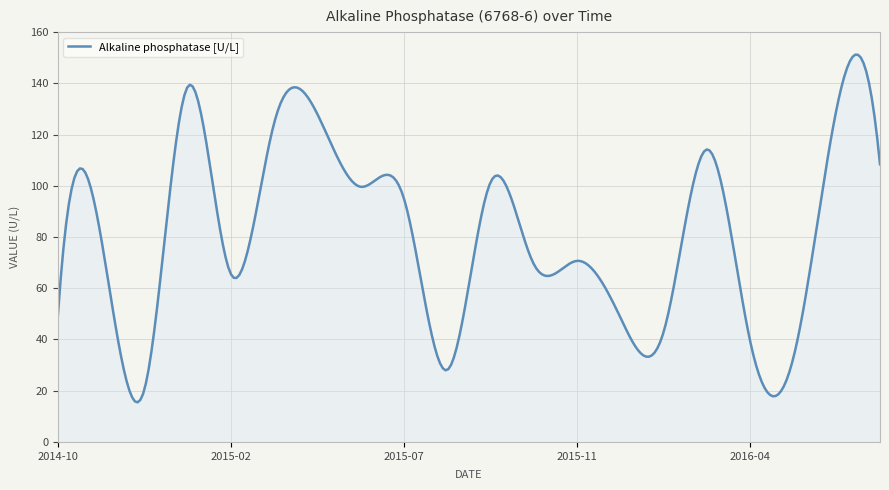

What is the difference between the maximum and minimum values?

135.7